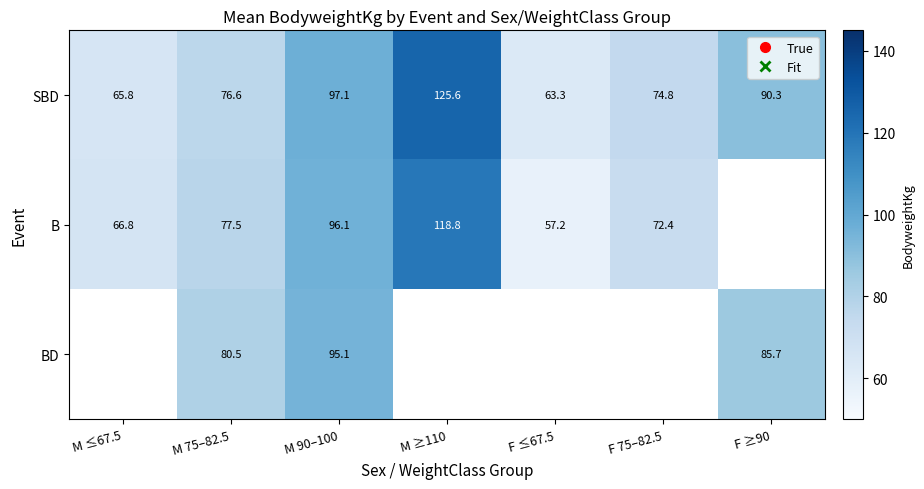

What is the total value across all series at M 90–100?

288.3